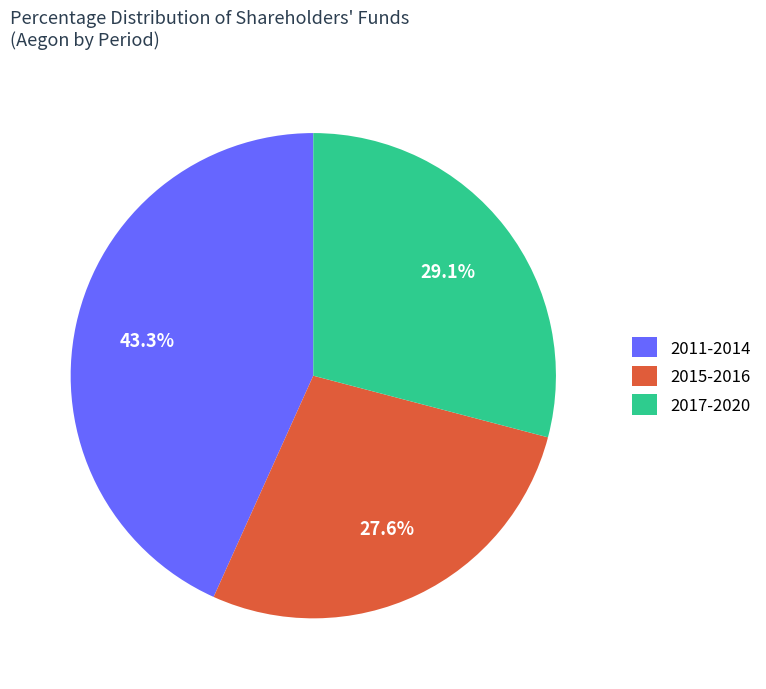

What is the total percentage of 2015-2016 and 2011-2014?

70.9%